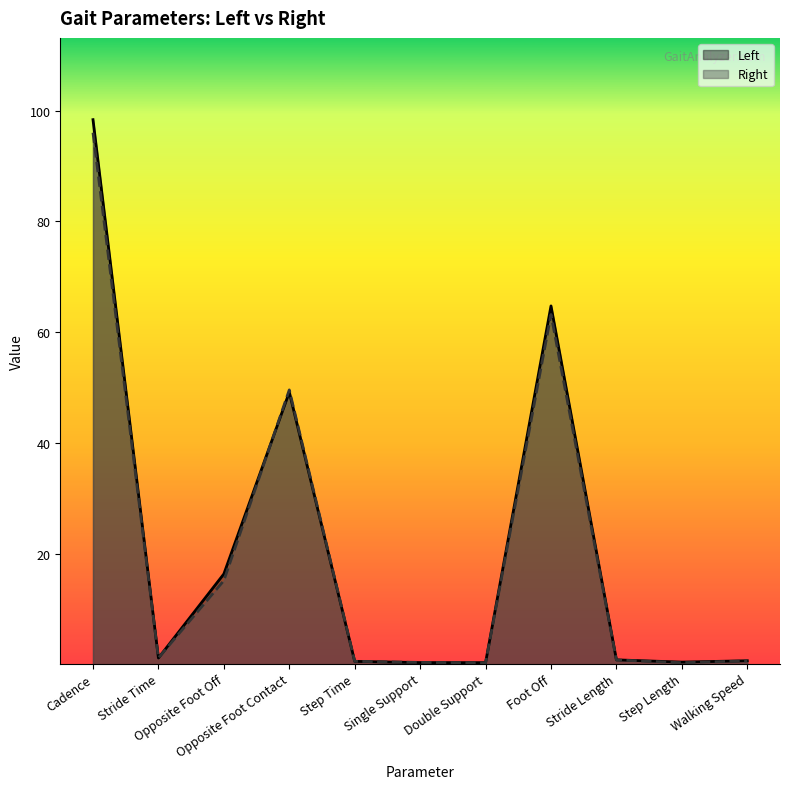

How many interior local peaks does the Right series have?

2